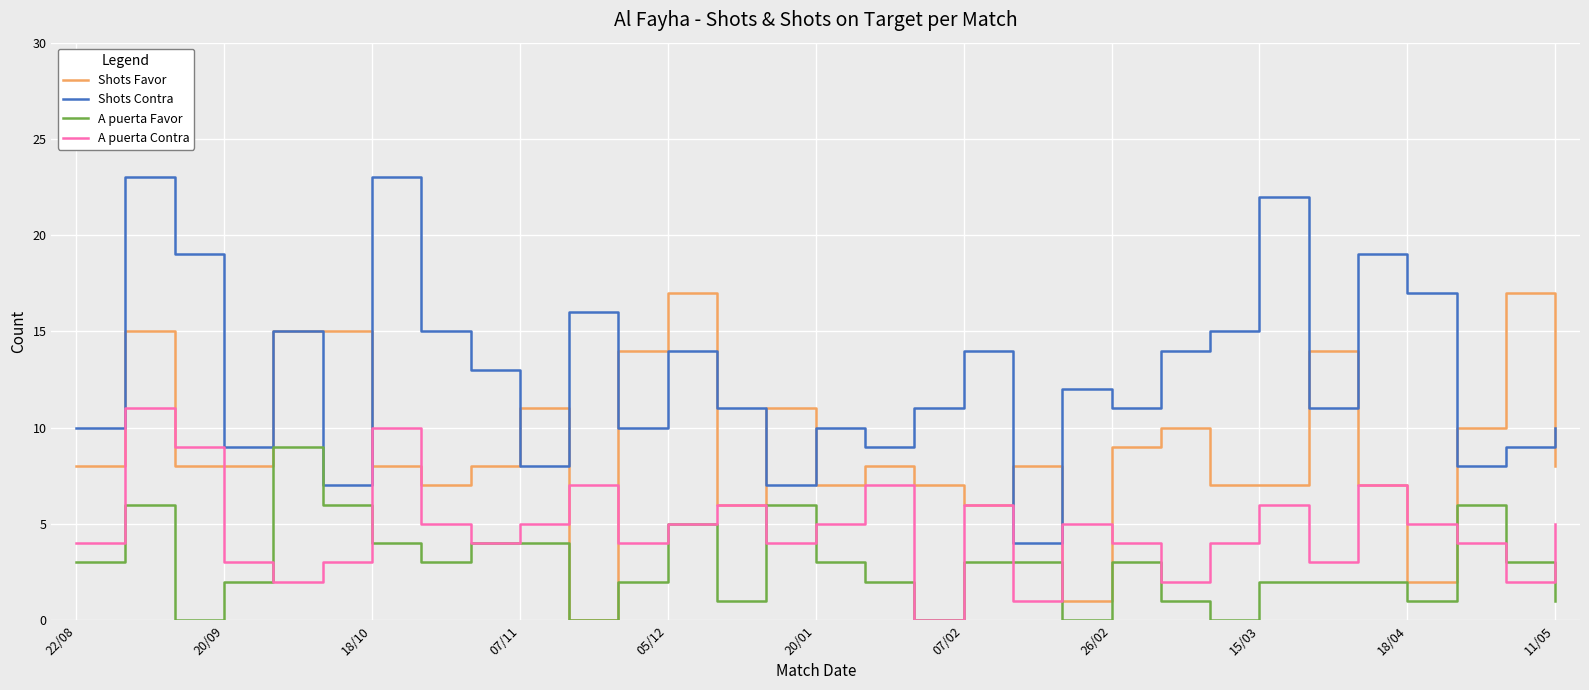

Rank the series by their maximum value, from highest to lowest.

Shots Contra, Shots Favor, A puerta Contra, A puerta Favor